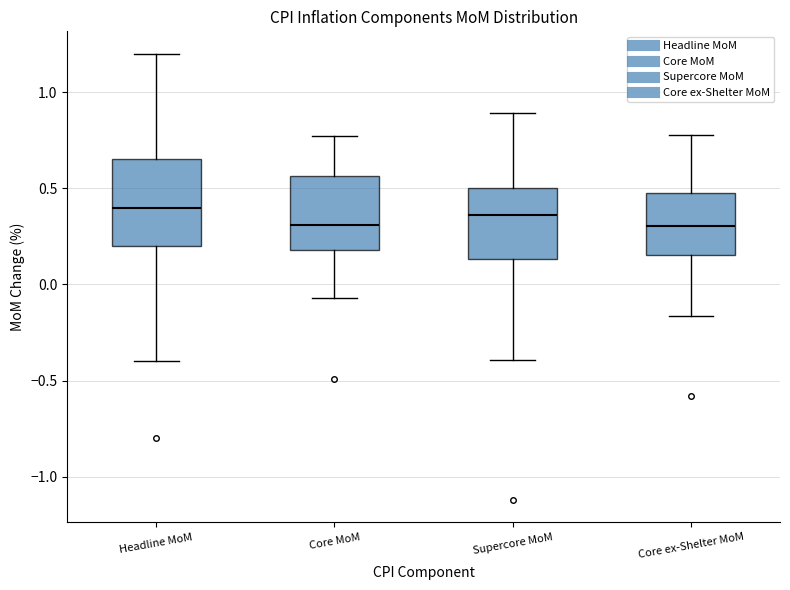

Reading left to right, transcribe this box plot: for each box, give where its median line is, the range the box spans, and where its two whiskers end, as read against the y-axis. The values are not printed on the chart, so give them approximately, as read against the axis.

Headline MoM: median 0.40, box 0.20 to 0.65, whiskers -0.40 to 1.20
Core MoM: median 0.30, box 0.20 to 0.55, whiskers -0.05 to 0.75
Supercore MoM: median 0.35, box 0.15 to 0.50, whiskers -0.40 to 0.90
Core ex-Shelter MoM: median 0.30, box 0.15 to 0.50, whiskers -0.15 to 0.80